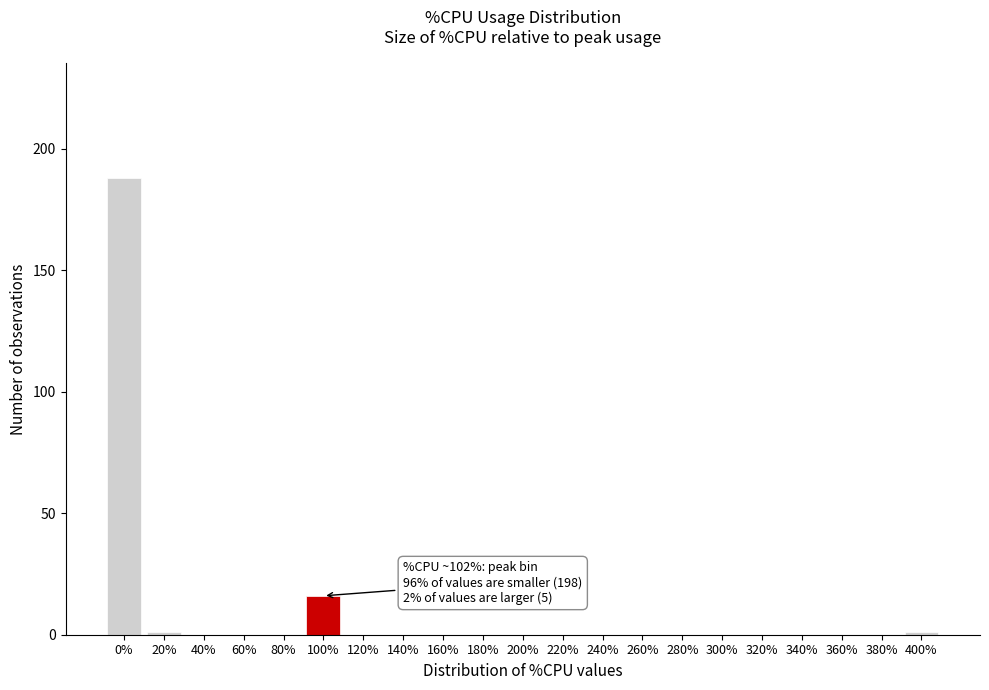

Reading left to right, extract all data points from this chart.

0%=188	20%=1	40%=0	60%=0	80%=0	100%=16	120%=0	140%=0	160%=0	180%=0	200%=0	220%=0	240%=0	260%=0	280%=0	300%=0	320%=0	340%=0	360%=0	380%=0	400%=1